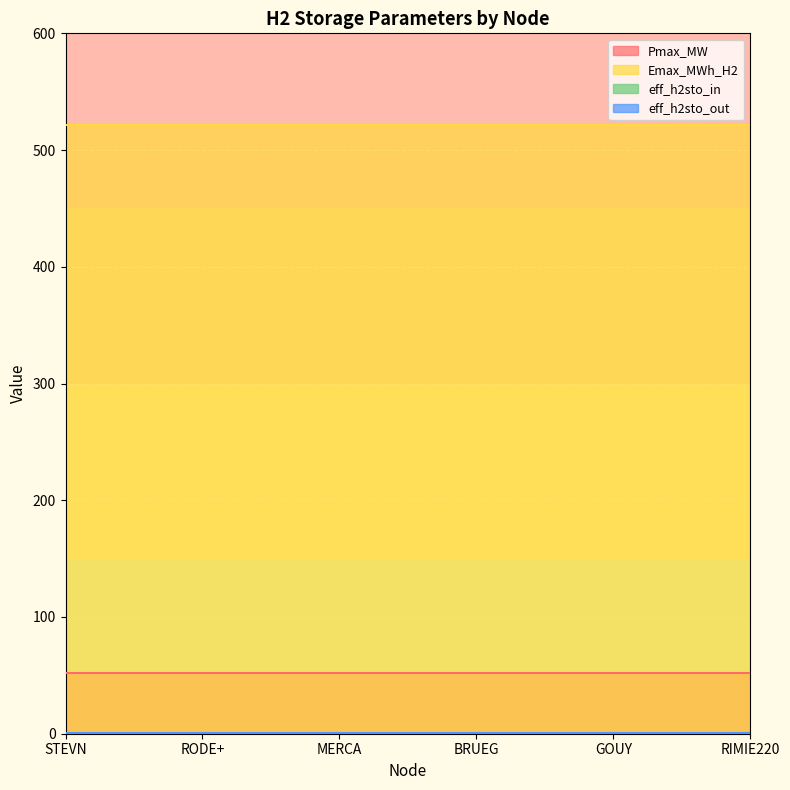

True or false: Emax_MWh_H2 and eff_h2sto_out intersect in this chart.

False